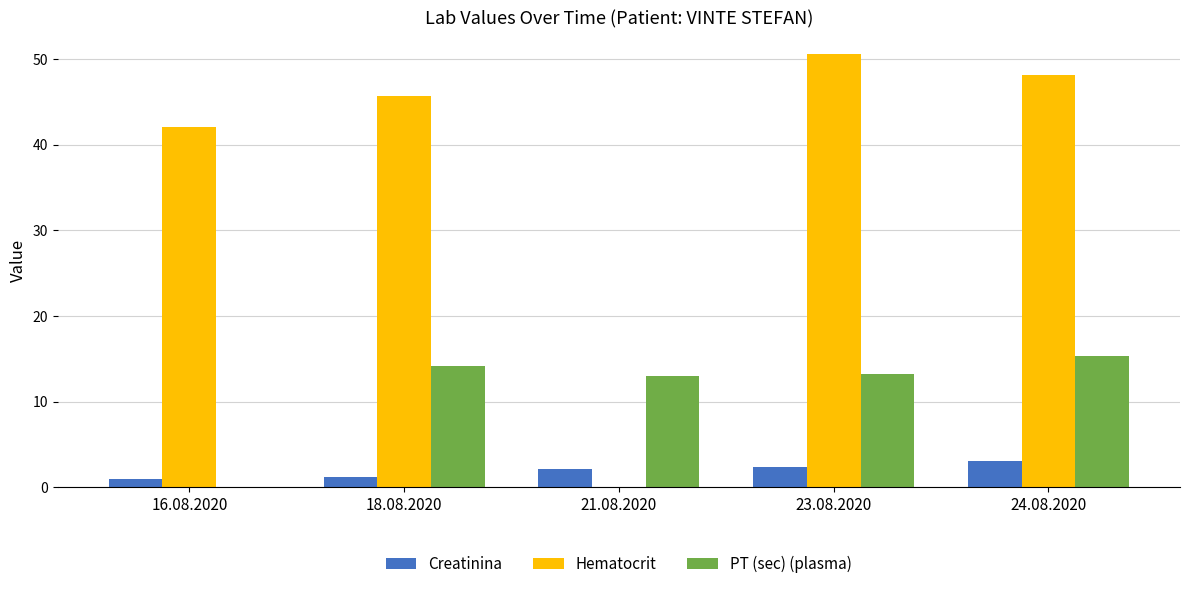

What is the maximum value shown in the chart?

50.6